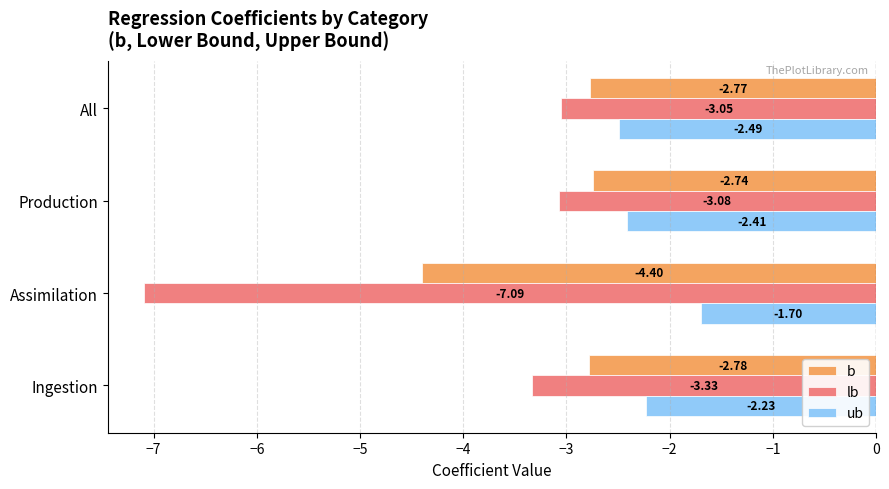

What is the smallest value displayed?

-7.1